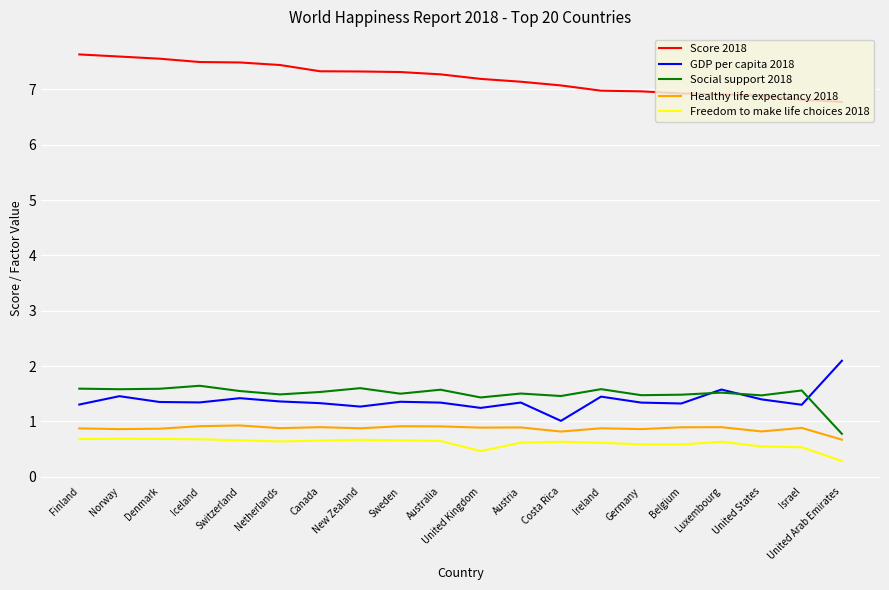

What position from the left is Austria?

12